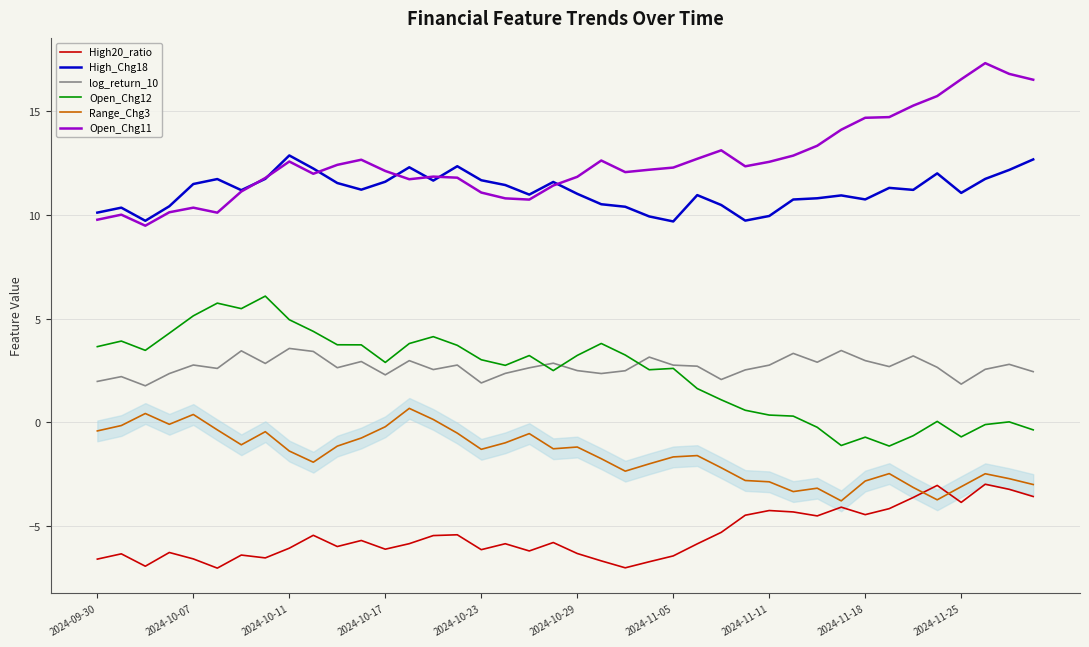

Rank the series by their maximum value, from lowest to highest.

High20_ratio, Range_Chg3, log_return_10, Open_Chg12, High_Chg18, Open_Chg11